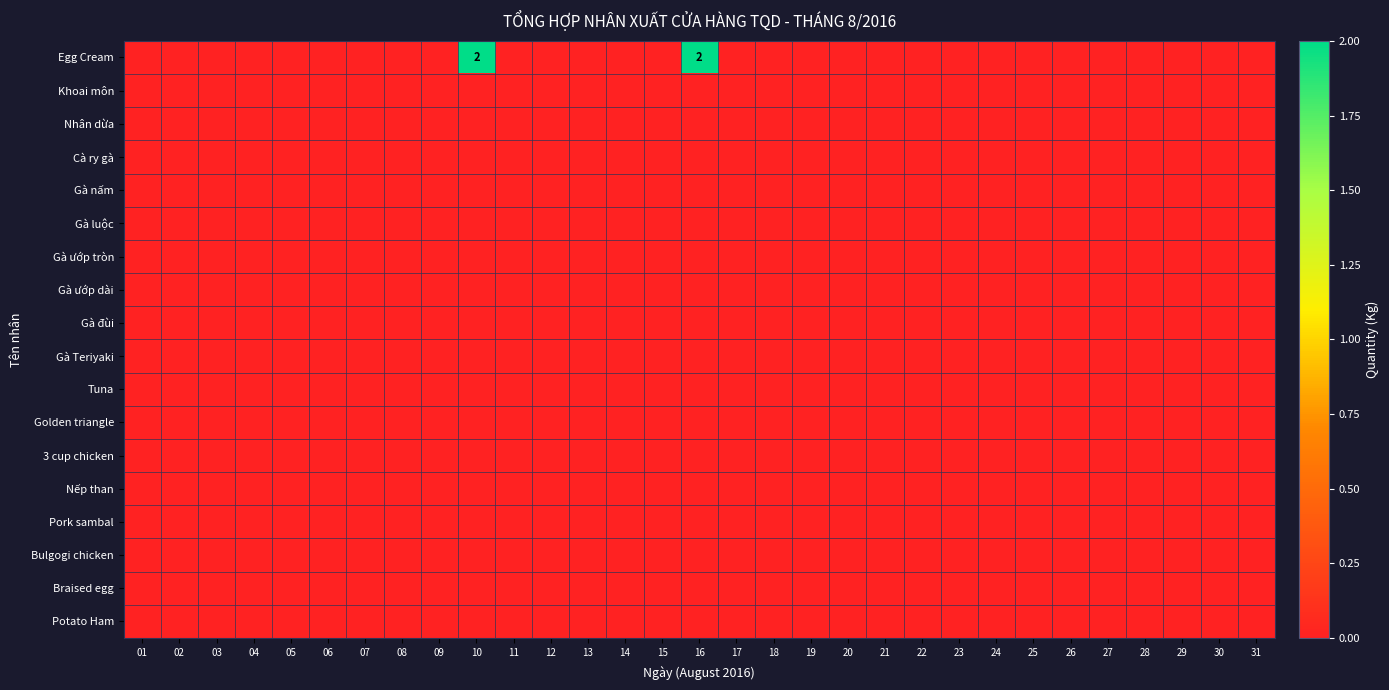

List the series in order of their peak value, highest first.

Egg Cream, Khoai môn, Nhân dừa, Cà ry gà, Gà nấm, Gà luộc, Gà ướp tròn, Gà ướp dài, Gà đùi, Gà Teriyaki, Tuna, Golden triangle, 3 cup chicken, Nếp than, Pork sambal, Bulgogi chicken, Braised egg, Potato Ham